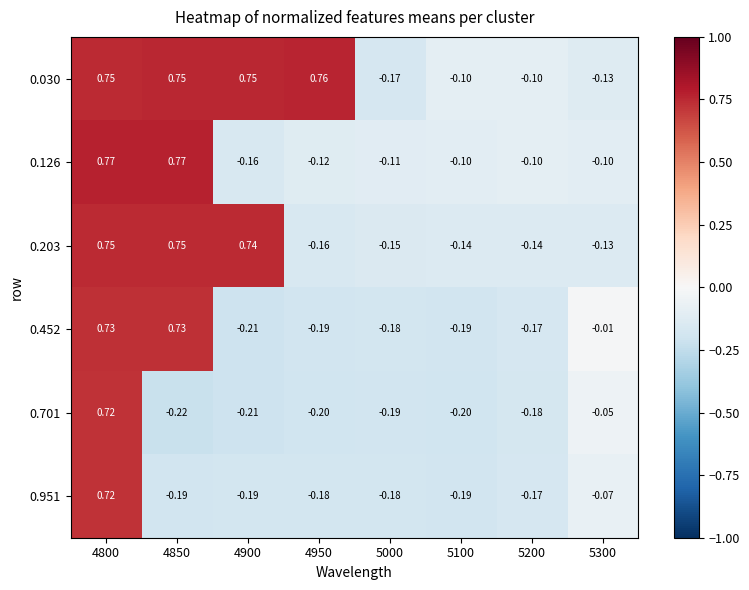

Is the value of 0.452 at 4950 greater than the value of 0.126 at 5100?

No